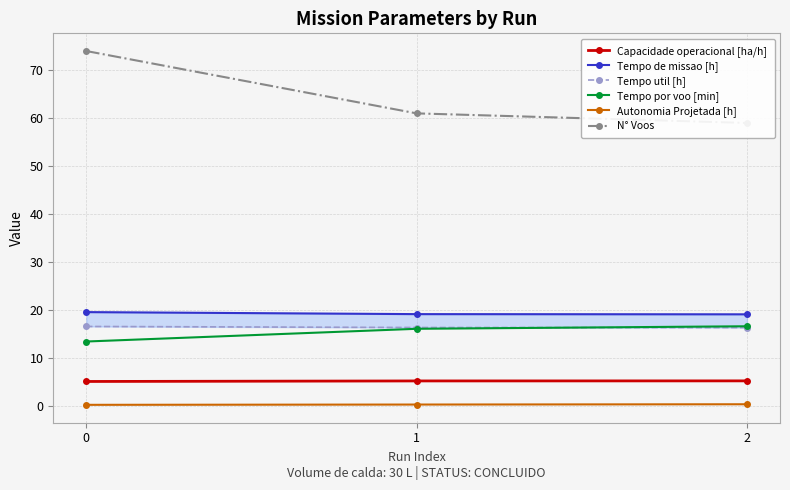

What is the spread (max minus min) of values at 2?

58.6